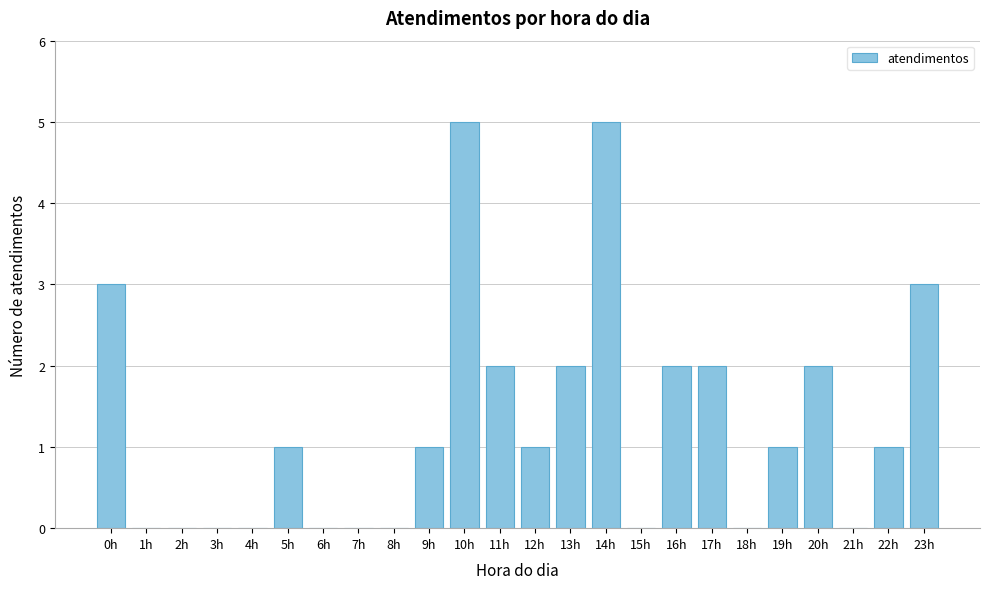

Reading left to right, extract all data points from this chart.

0h=3	1h=0	2h=0	3h=0	4h=0	5h=1	6h=0	7h=0	8h=0	9h=1	10h=5	11h=2	12h=1	13h=2	14h=5	15h=0	16h=2	17h=2	18h=0	19h=1	20h=2	21h=0	22h=1	23h=3